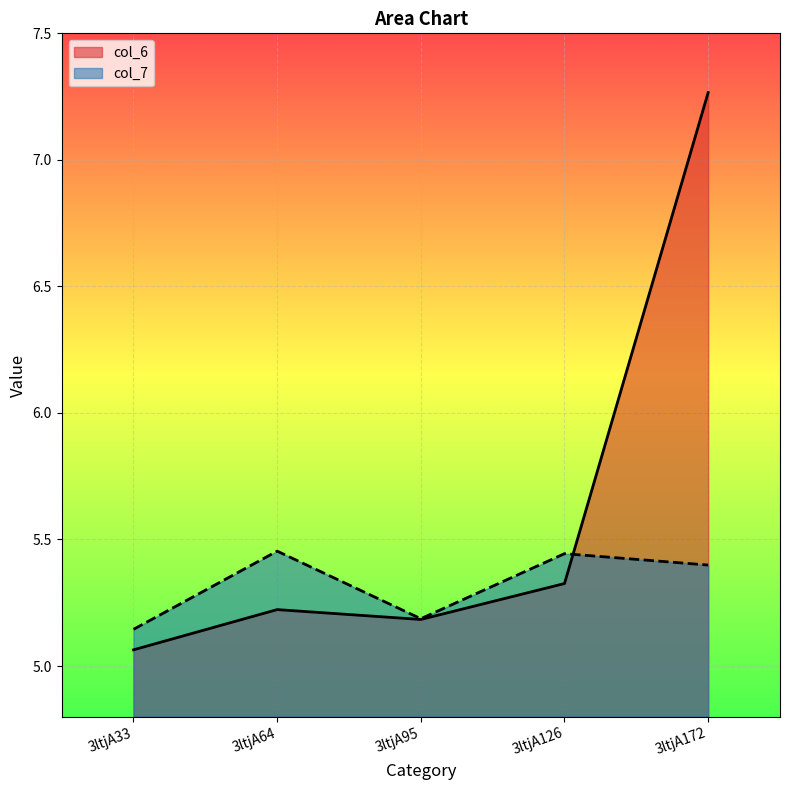

What is the maximum value shown in the chart?

7.3